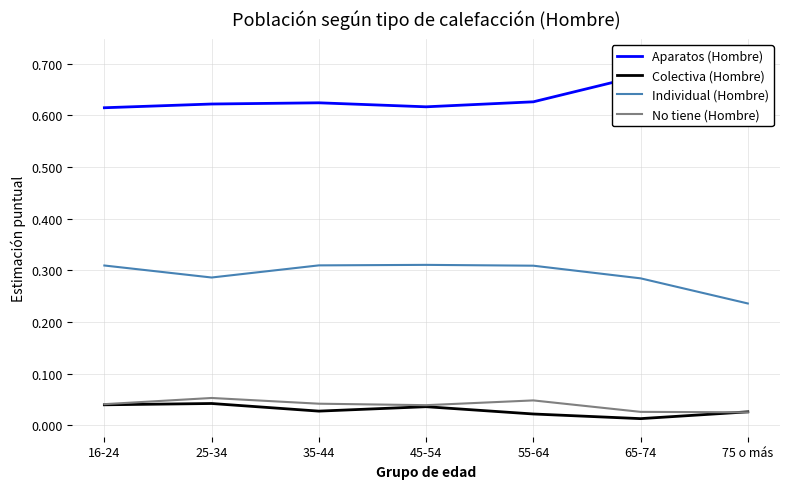

At which category does No tiene (Hombre) reach its first local valley?

45-54